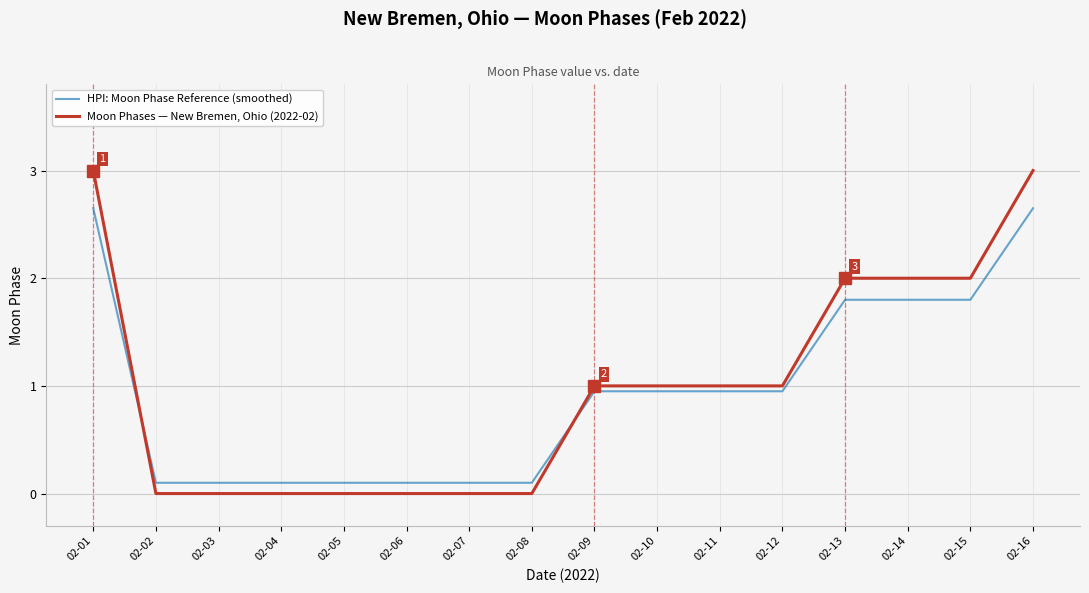

Between which two adjacent categories do Moon Phases — New Bremen, Ohio (2022-02) and HPI: Moon Phase Reference (smoothed) first intersect?

02-01 and 02-02